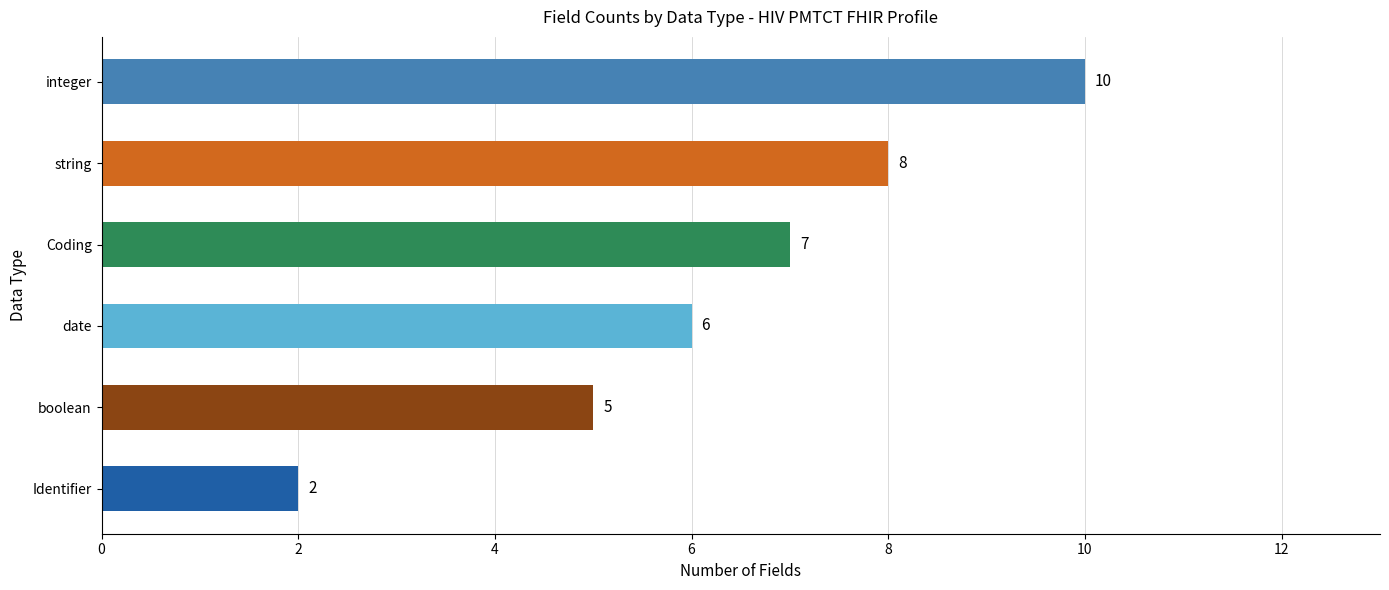

What is the change in value from boolean to date?

+1